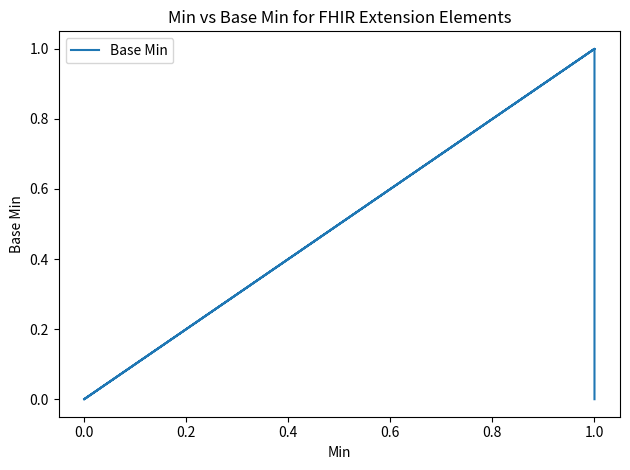

How many lines are shown in the chart?

1